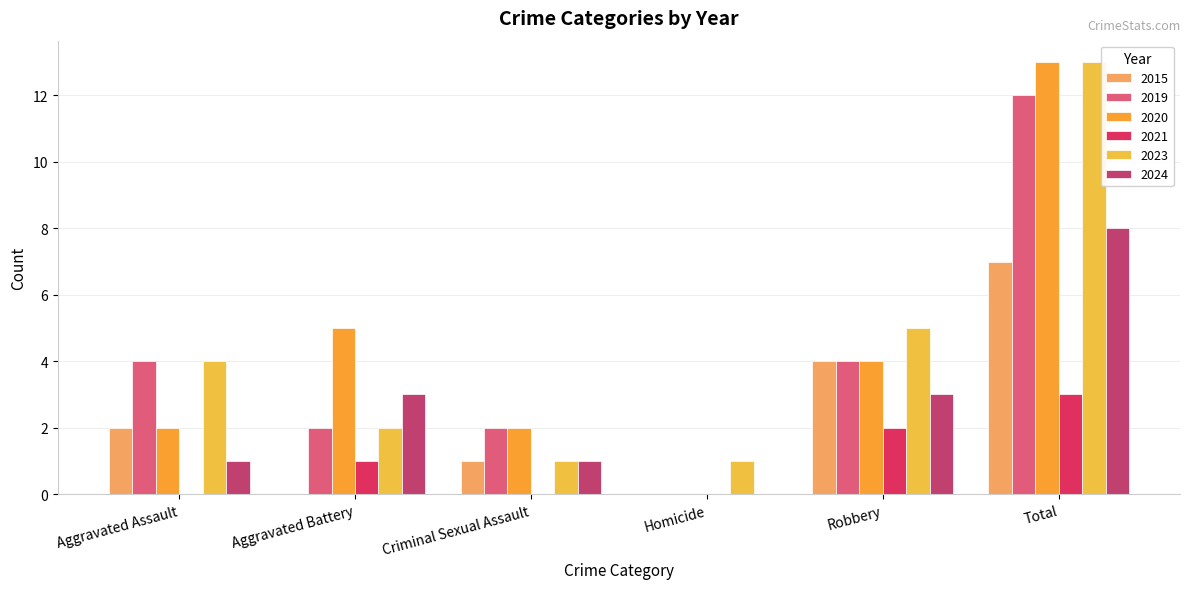

Rank the series by their maximum value, from highest to lowest.

2020, 2023, 2019, 2024, 2015, 2021